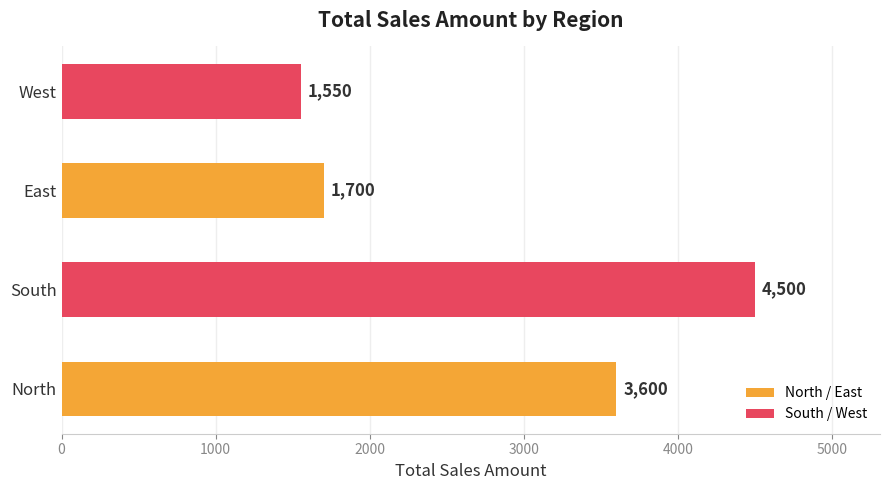

List the labels in order of value, smallest first.

West, East, North, South